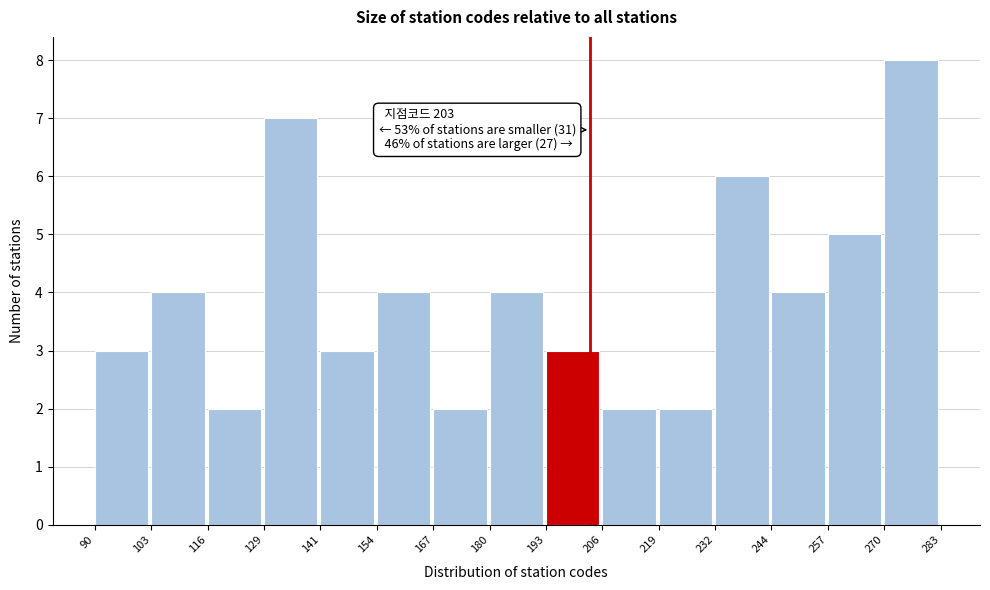

Over which range of the x-axis is the bar tallest?

270 to 283